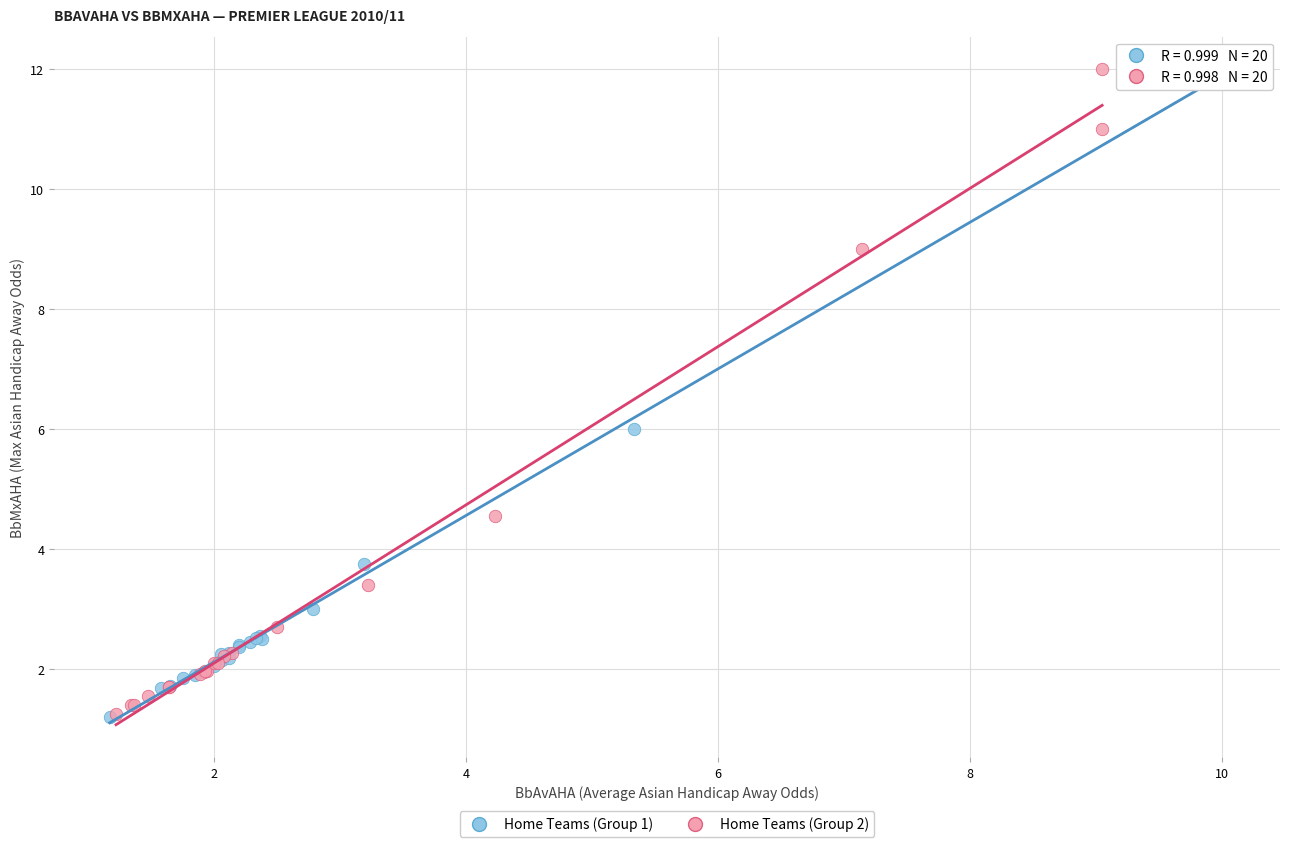

What are all the series names shown in the legend?

Home Teams (Group 1), Home Teams (Group 2)